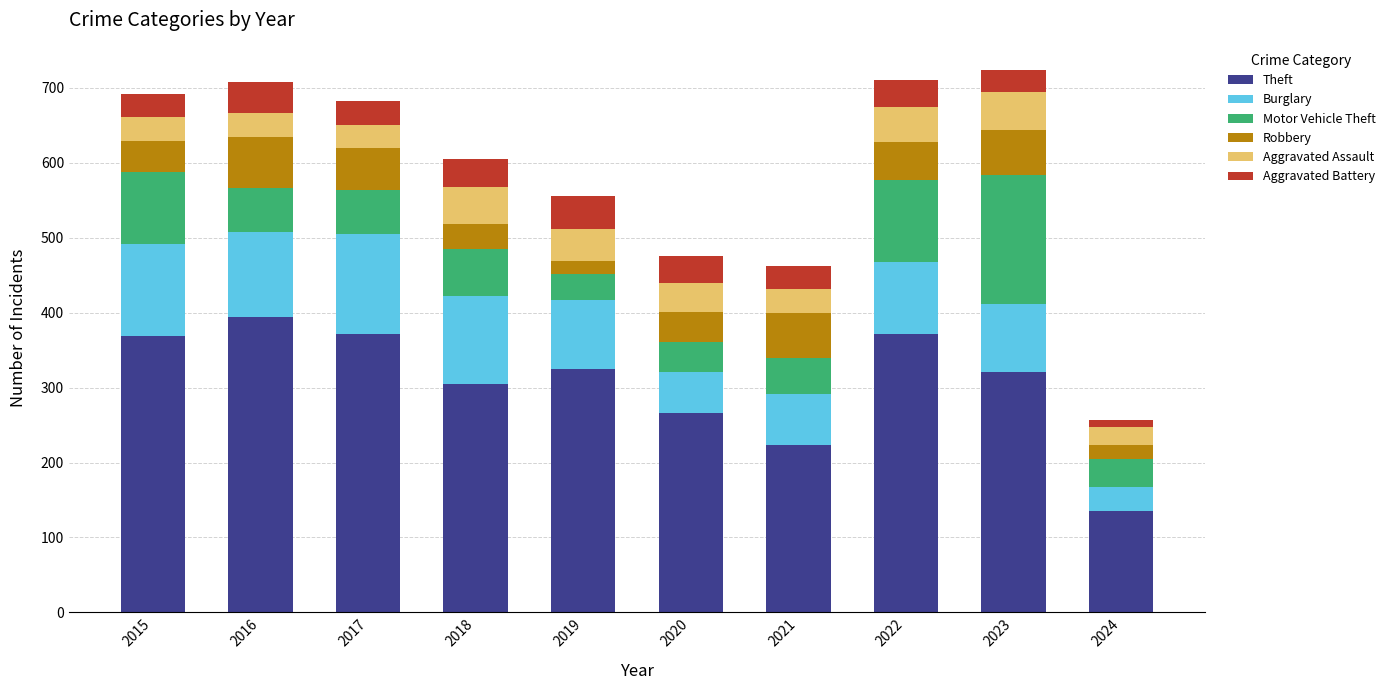

What is the total value across all series at 2015?

692